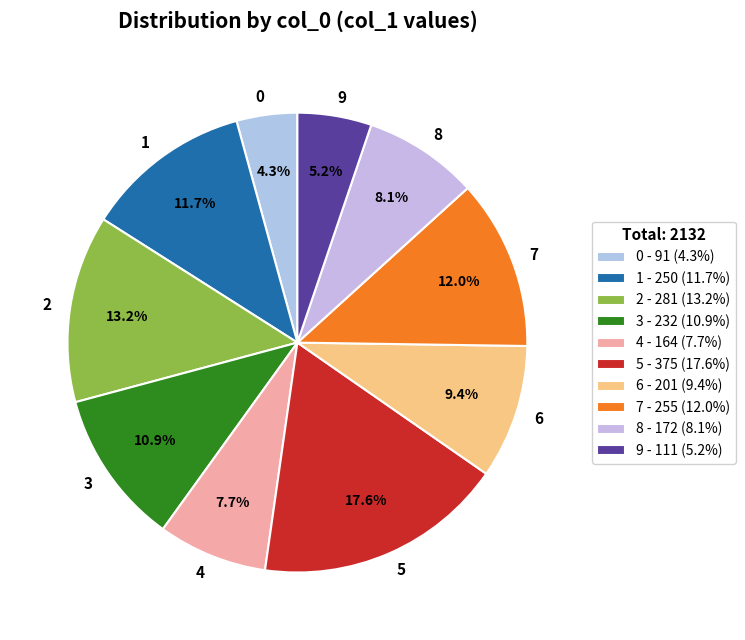

True or false: 8 accounts for 8% of the total.

True